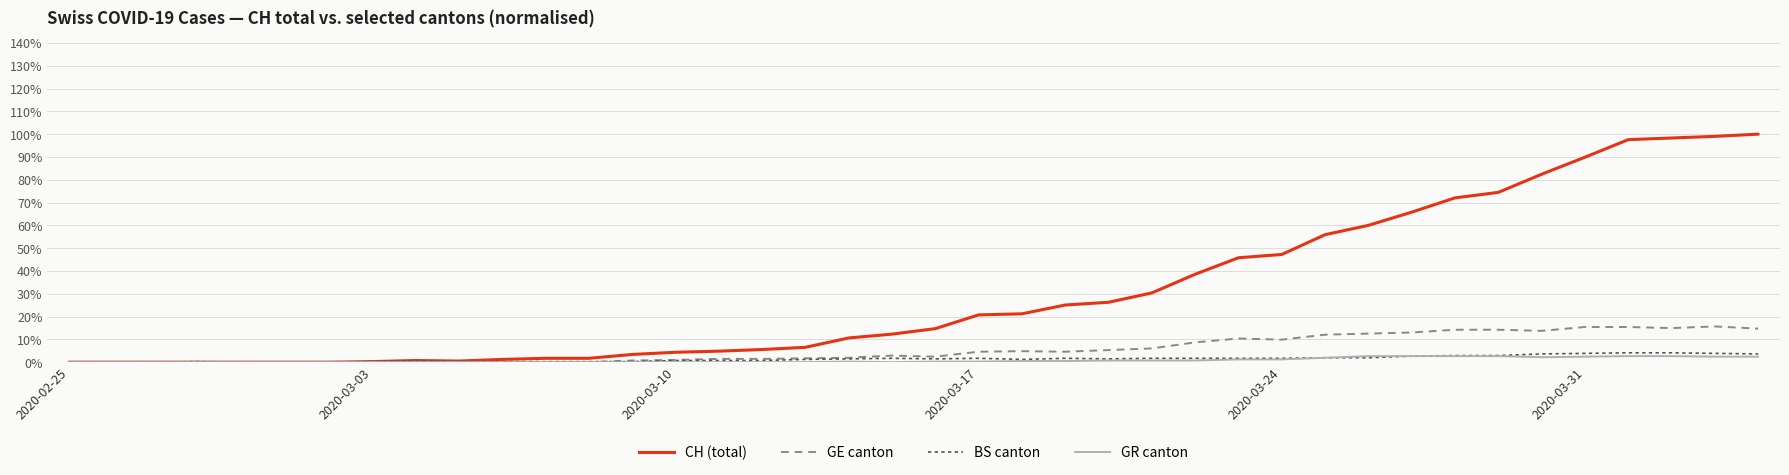

Which series has the widest spread of values?

CH (total)